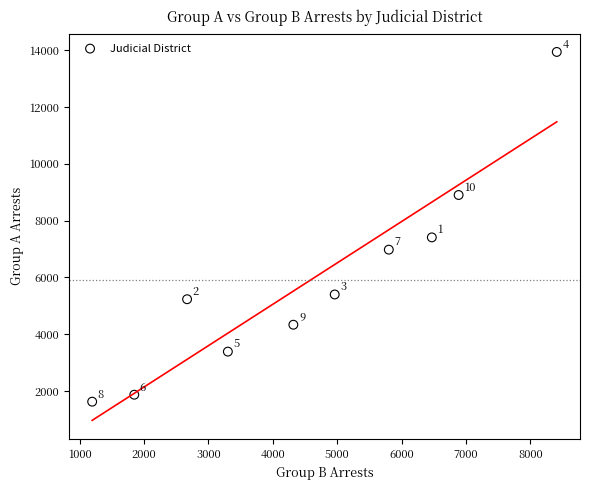

What Y value in the scatter plot is closest to 7780?

7408